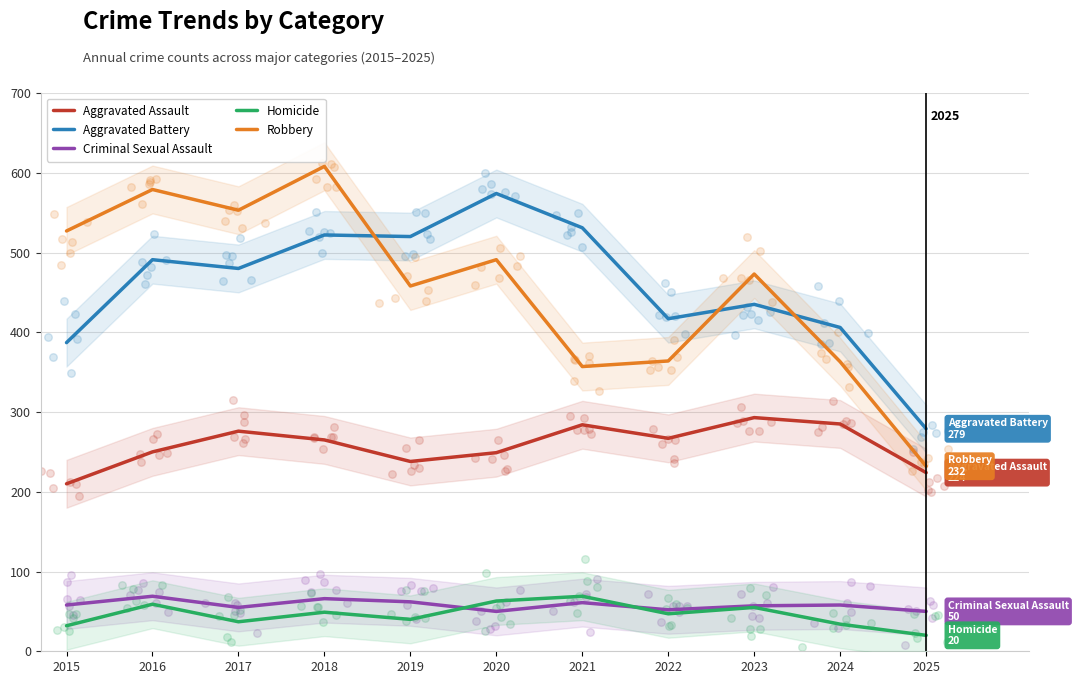

At how many categories does at least one series exceed 137?

11